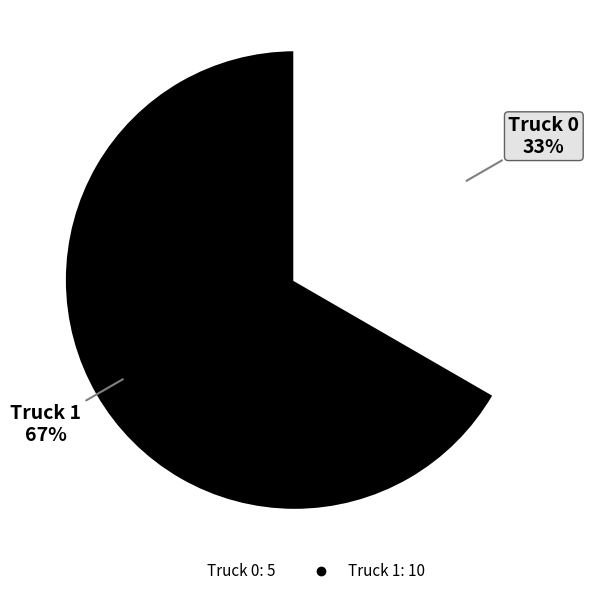

True or false: Truck 1 accounts for 67% of the total.

True